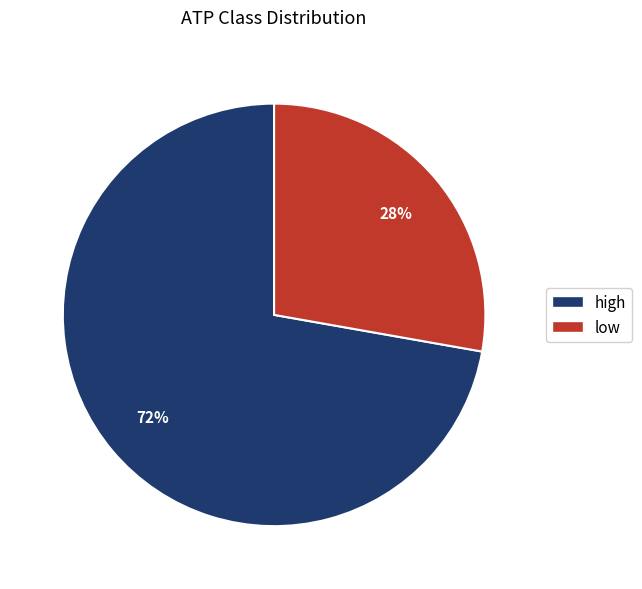

The high slice represents 81% of the pie. True or false?

False